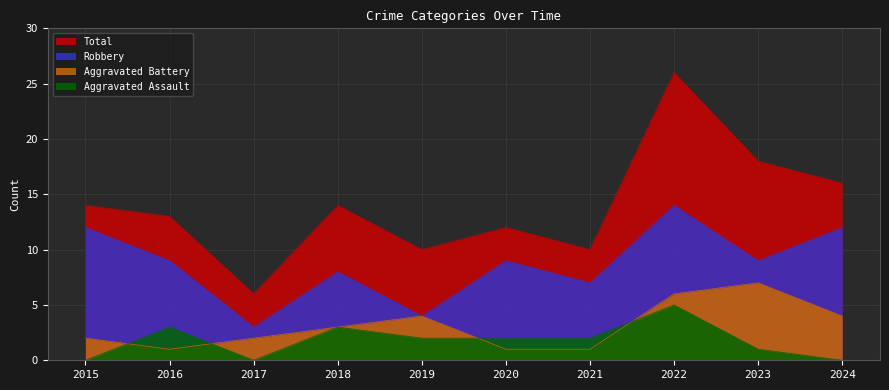

At which category does Aggravated Battery reach its first local valley?

2016